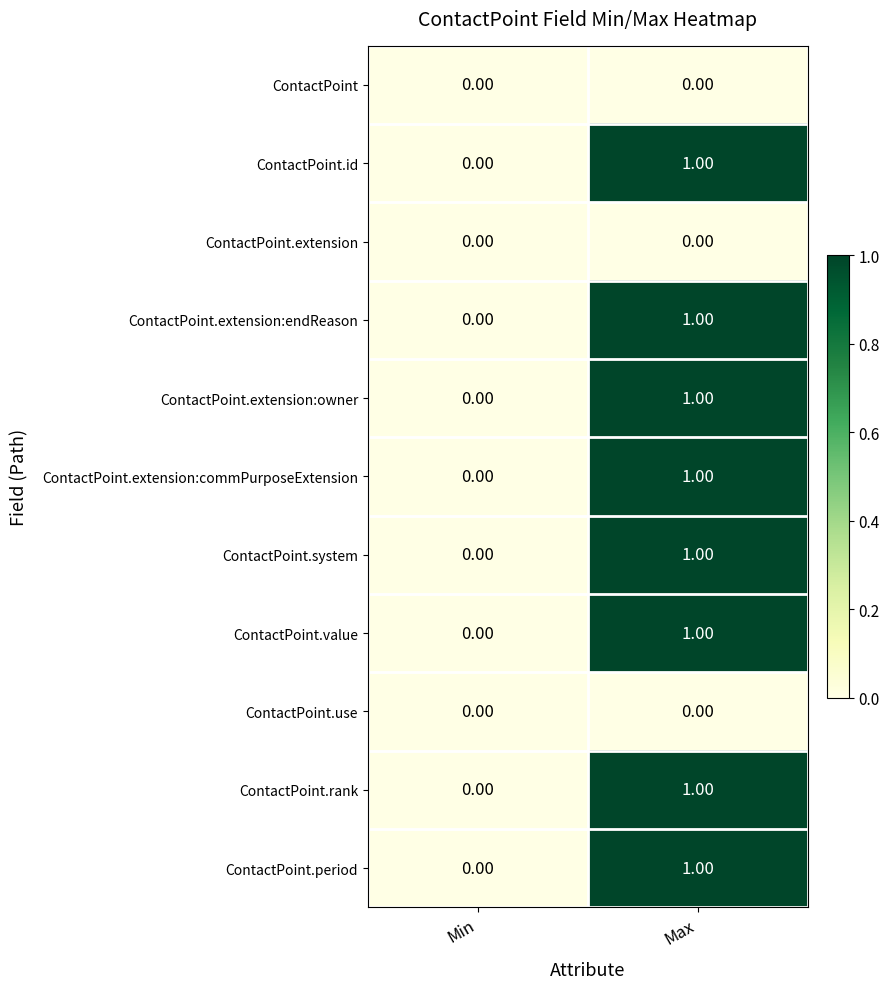

What is the total value across all series at Max?

8